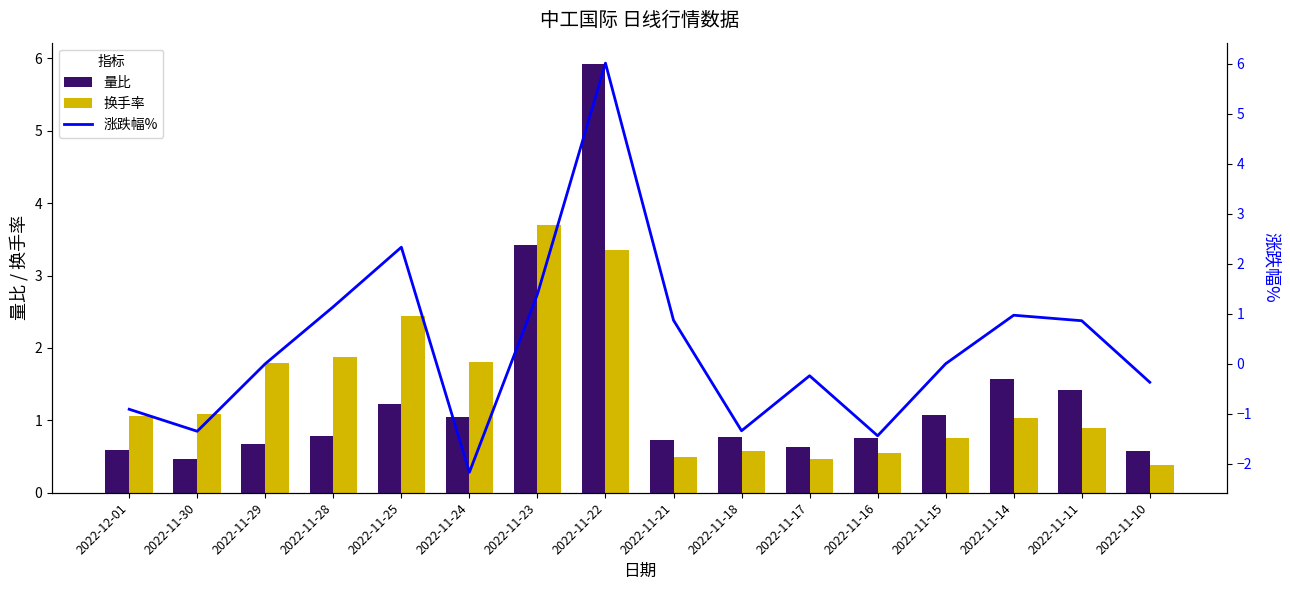

How many values in the 换手率 series exceed 1?

9